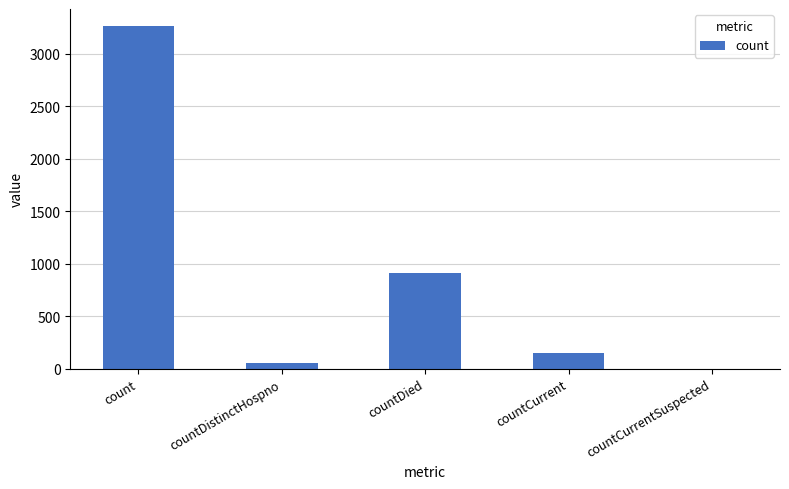

Which has a higher value, countCurrent or countCurrentSuspected?

countCurrent